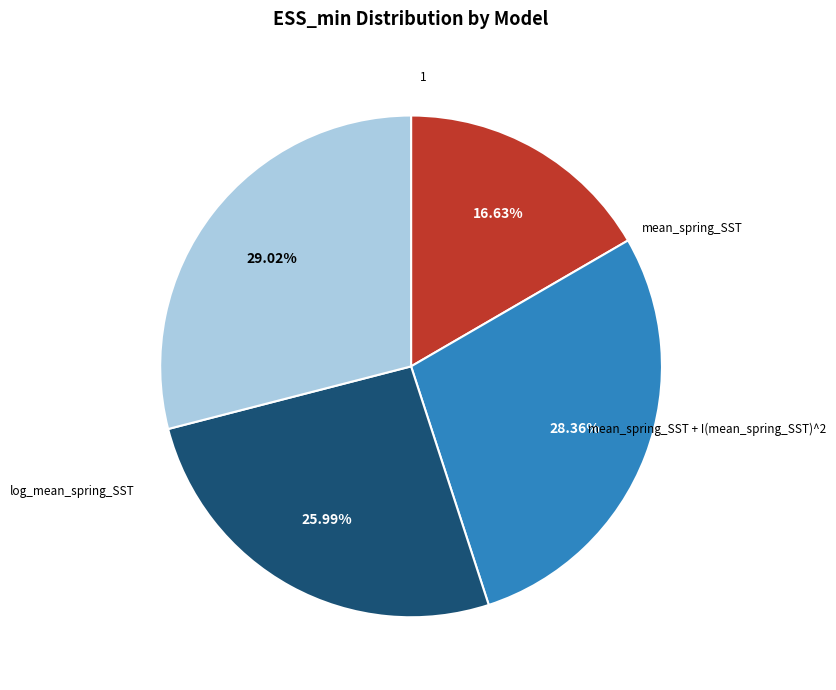

Does any single category account for the majority?

No